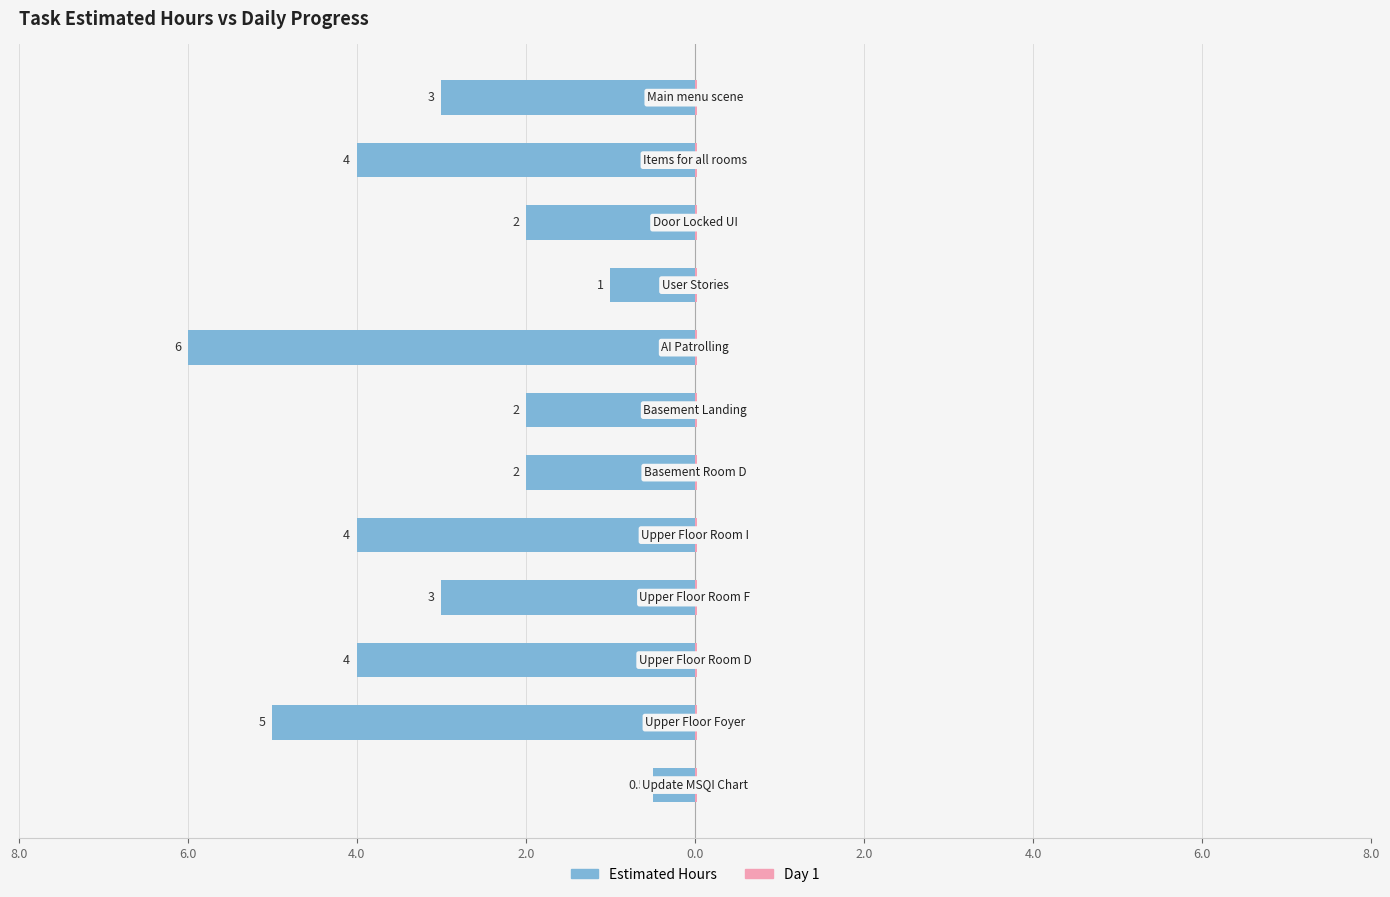

What is the sum of all Day 1 values?

6.6